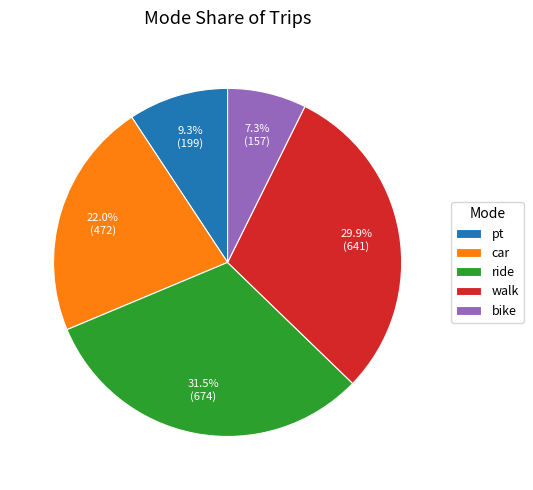

To the nearest percent, what is the combined percentage of ride and pt?

41%